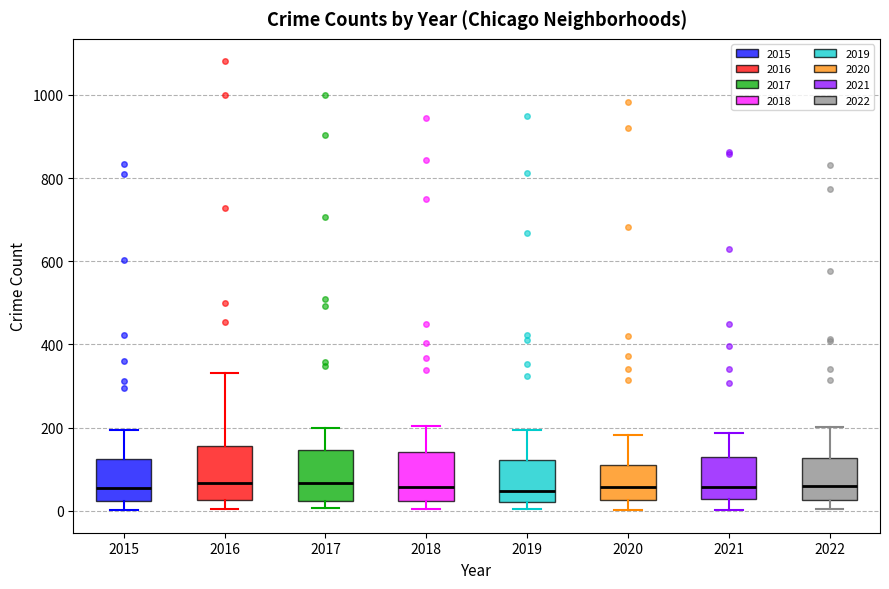

Reading left to right, transcribe this box plot: for each box, give where its median line is, the range the box spans, and where its two whiskers end, as read against the y-axis. The values are not printed on the chart, so give them approximately, as read against the axis.

2015: median 60, box 20 to 120, whiskers 0 to 200
2016: median 60, box 20 to 160, whiskers 0 to 340
2017: median 60, box 20 to 140, whiskers 0 to 200
2018: median 60, box 20 to 140, whiskers 0 to 200
2019: median 40, box 20 to 120, whiskers 0 to 200
2020: median 60, box 20 to 120, whiskers 0 to 180
2021: median 60, box 20 to 120, whiskers 0 to 180
2022: median 60, box 20 to 120, whiskers 0 to 200